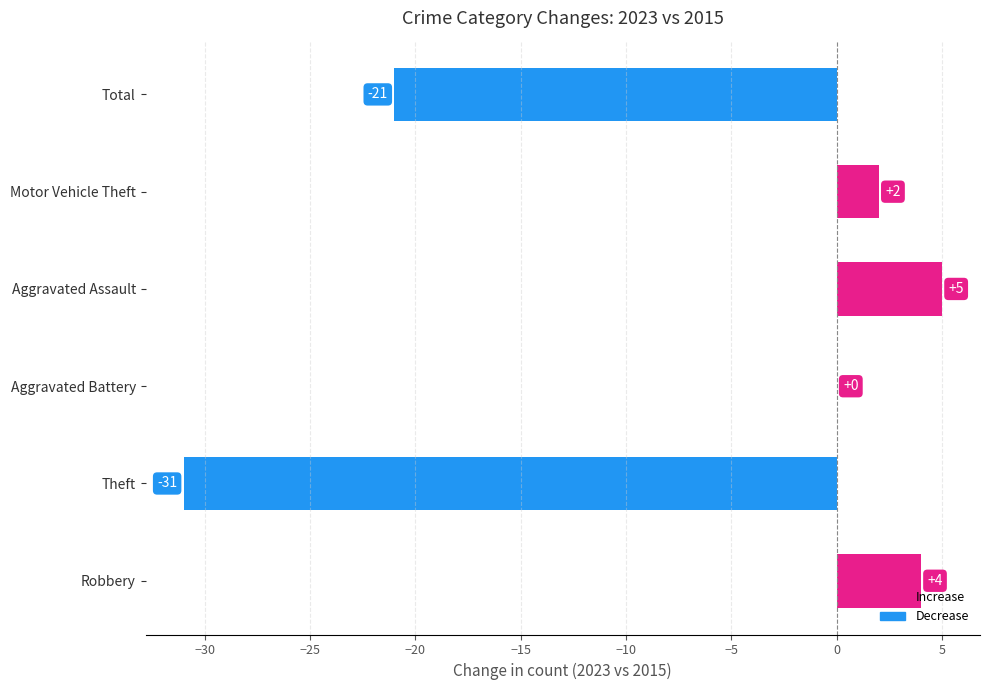

How many data points does each series have?

6